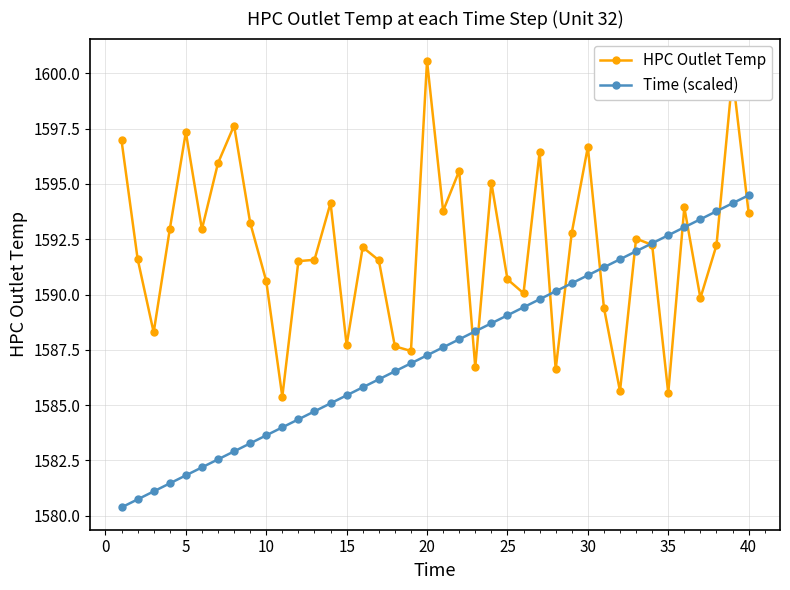

What is the greatest value displayed?

1600.6